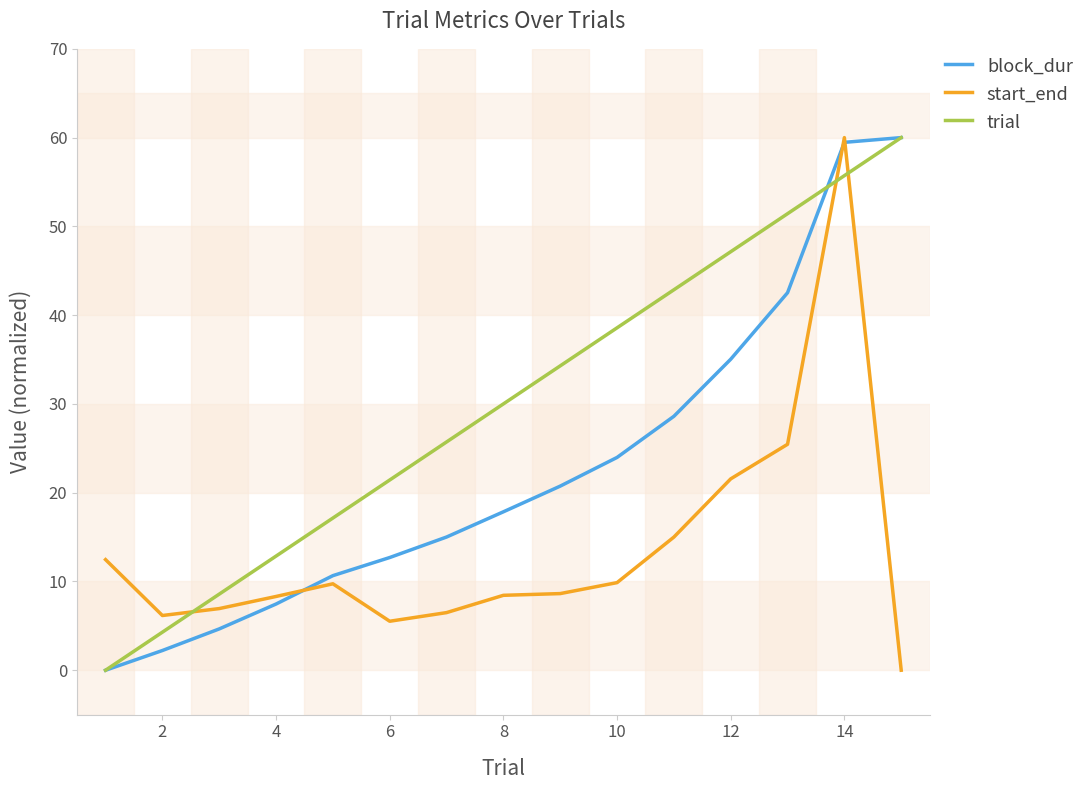

Which series has the largest total across all categories?

trial